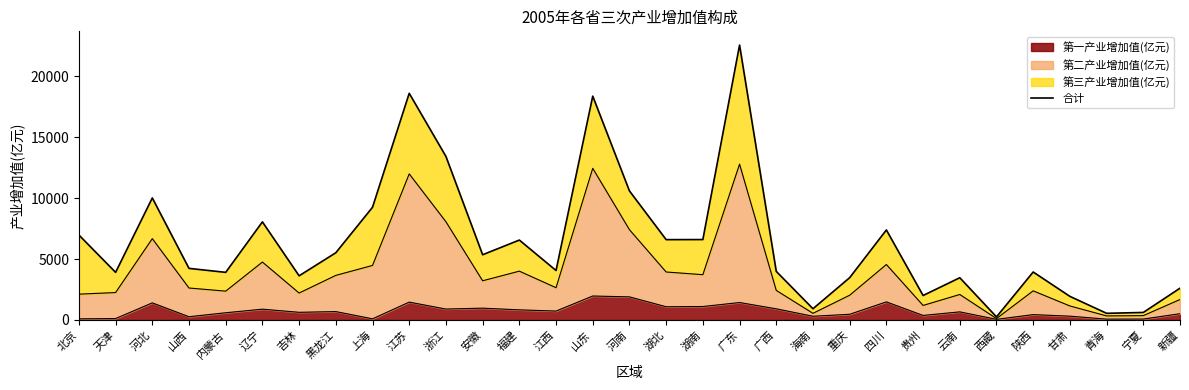

Between 上海 and 山东, which is larger?

山东